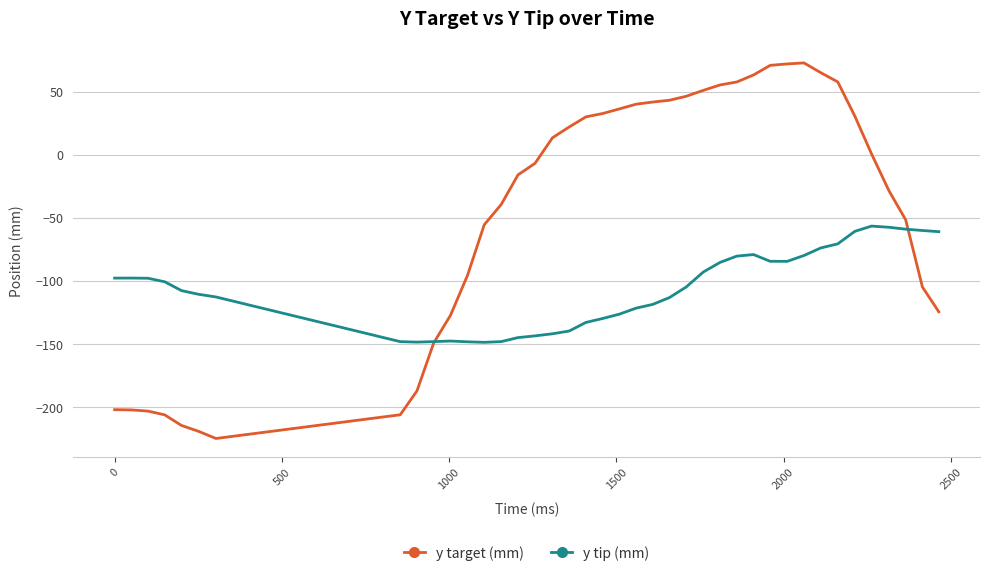

Which series has the largest range (max minus min)?

y target (mm)